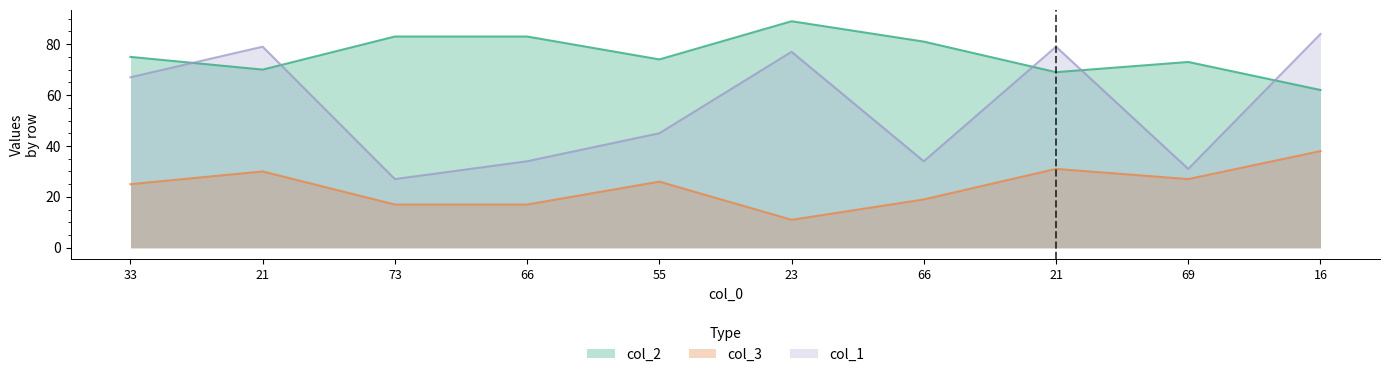

What is the approximate value of col_2 at 69, to the nearest 5?

75